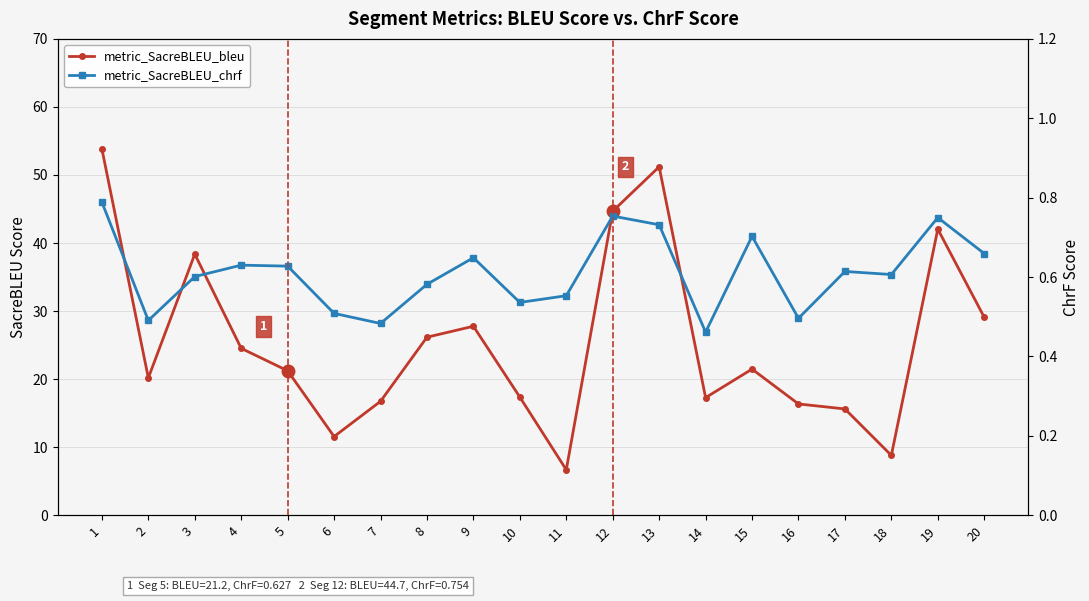

Reading left to right, what are all the values shown in this chart?

metric_SacreBLEU_bleu: 53.8	20.2	38.4	24.5	21.2	11.6	16.7	26.2	27.8	17.4	6.7	44.7	51.2	17.3	21.5	16.3	15.6	8.8	42.0	29.1
metric_SacreBLEU_chrf: 0.8	0.5	0.6	0.6	0.6	0.5	0.5	0.6	0.6	0.5	0.6	0.8	0.7	0.5	0.7	0.5	0.6	0.6	0.7	0.7